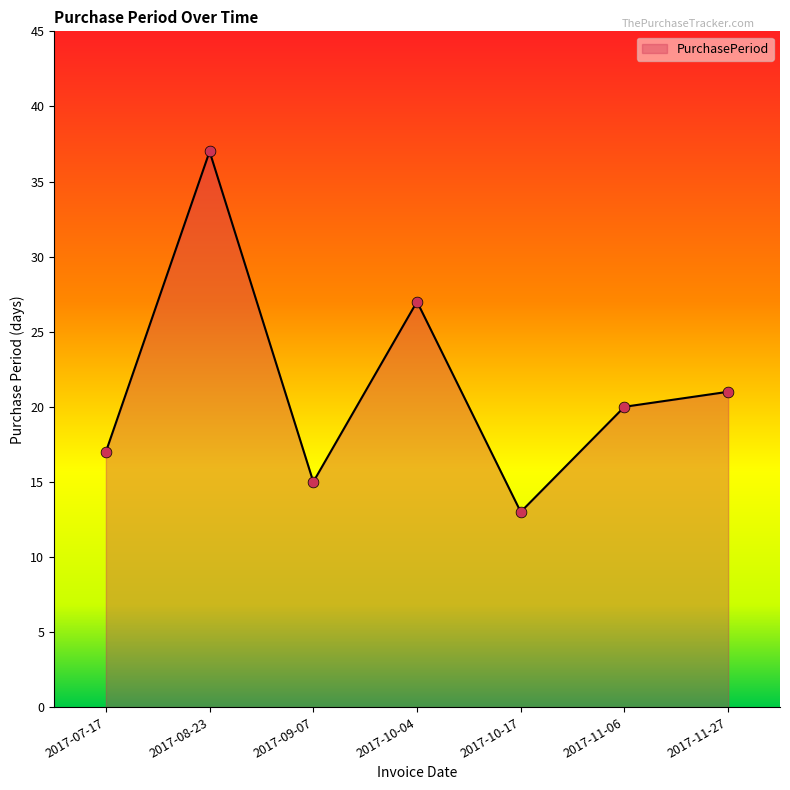

What is the ratio of the value at 2017-10-17 to the value at 2017-11-06?

0.7